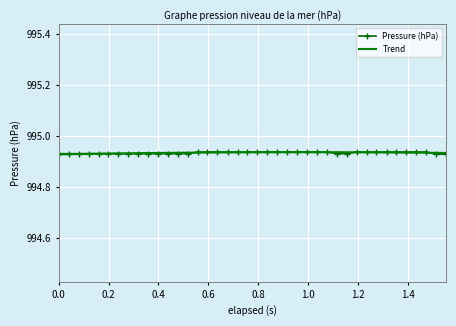

True or false: there are more than 1 points higher than both neighbors.

False